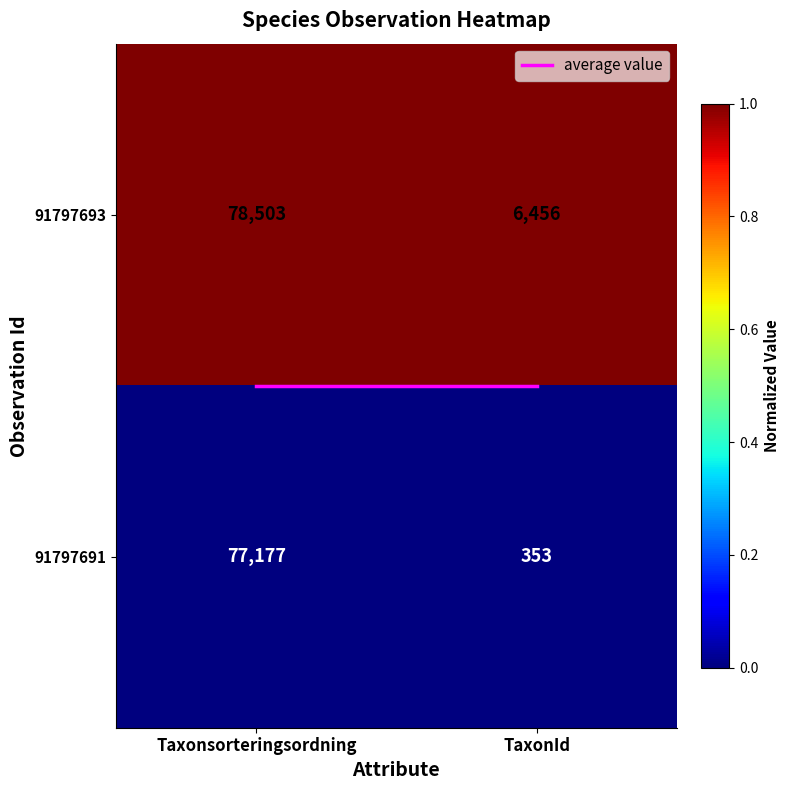

List the series in order of their peak value, highest first.

91797693, 91797691